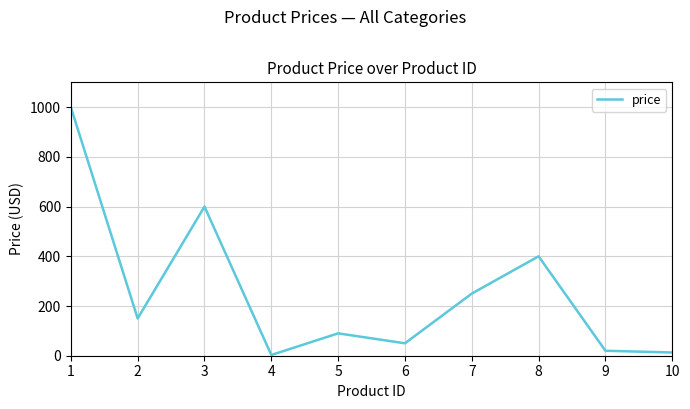

Is it true that the value at 7 is 250.0?

True